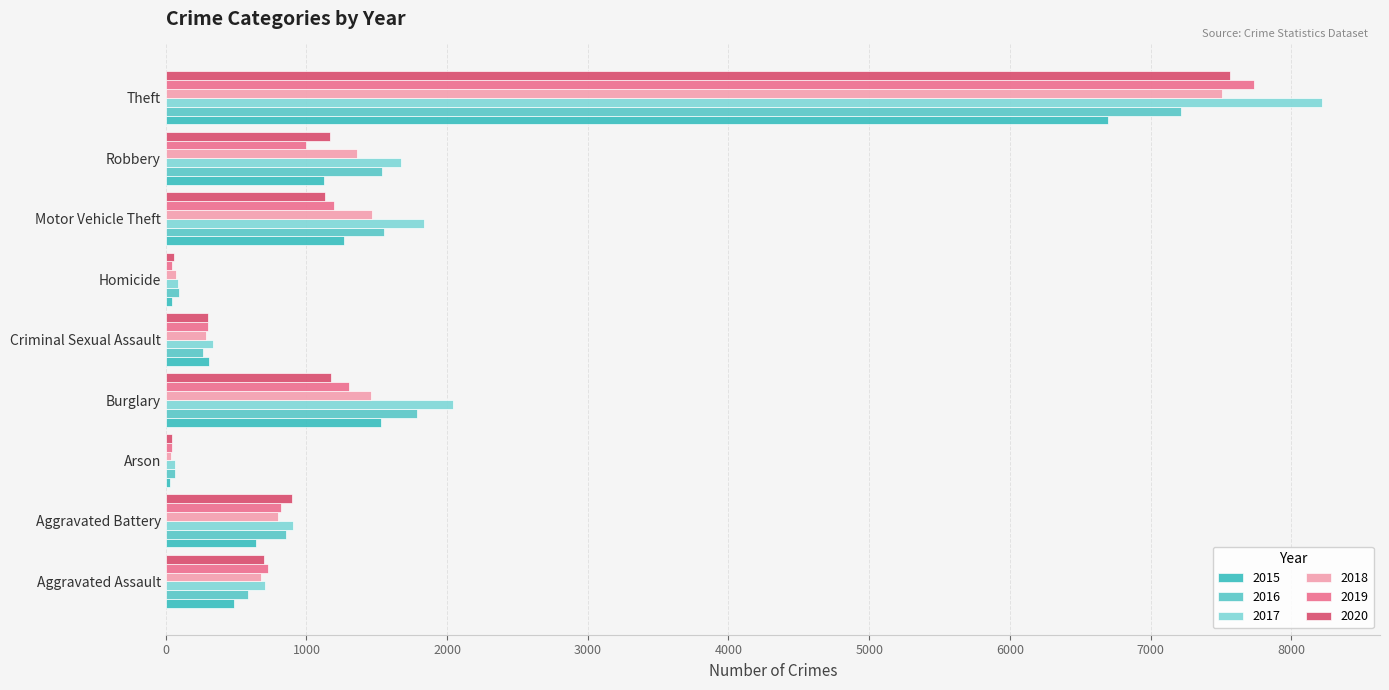

At how many categories does at least one series exceed 4623?

1